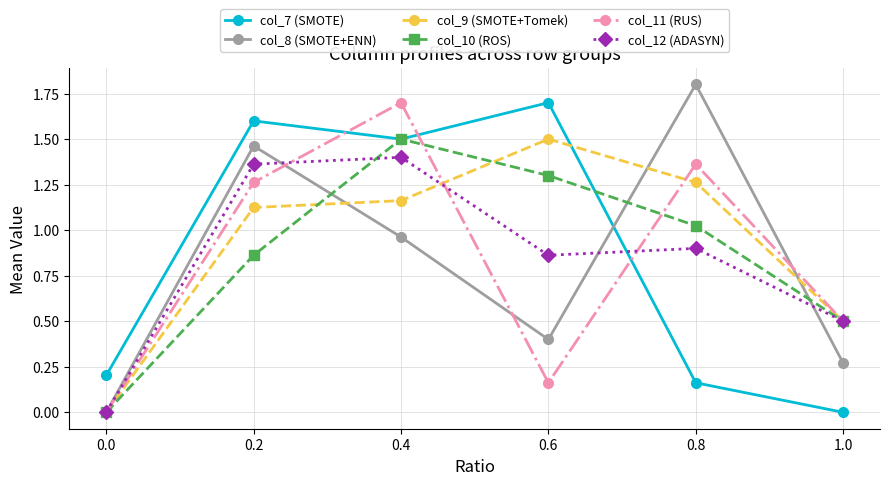

What is the difference between the highest and lowest values at 1.0?

0.5